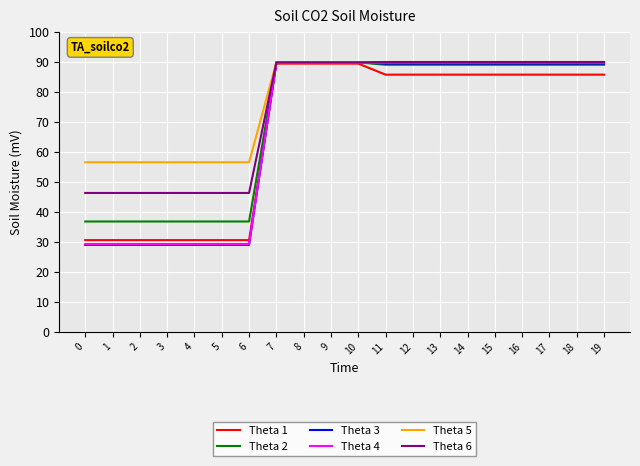

What is the highest value of the Theta 5 series?

89.9